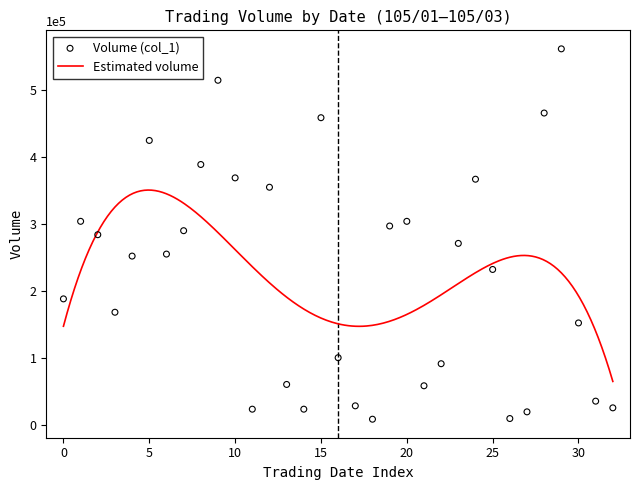

Which has a higher value, 105/01/26 or 105/01/28?

105/01/26